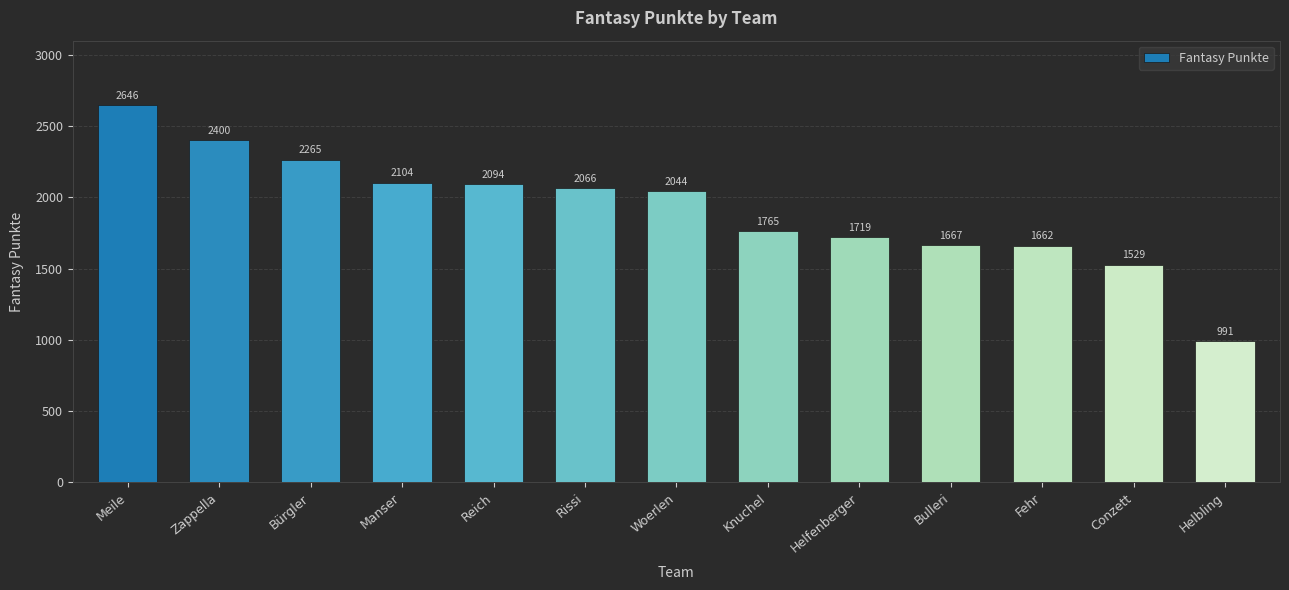

Reading right to left, transcribe all the data shown in this chart.

Helbling=991	Conzett=1529	Fehr=1662	Bulleri=1667	Helfenberger=1719	Knuchel=1765	Woerlen=2044	Rissi=2066	Reich=2094	Manser=2104	Bürgler=2265	Zappella=2400	Meile=2646